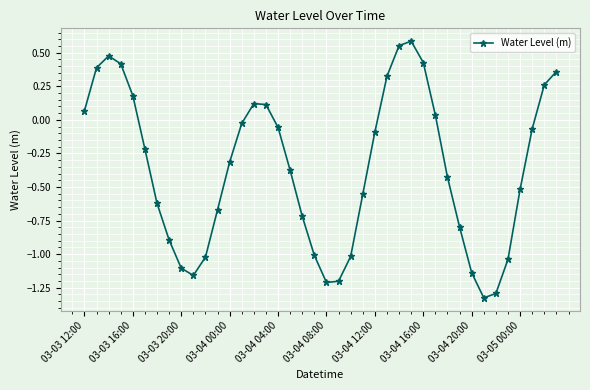

What is the sum of all values?

-14.6